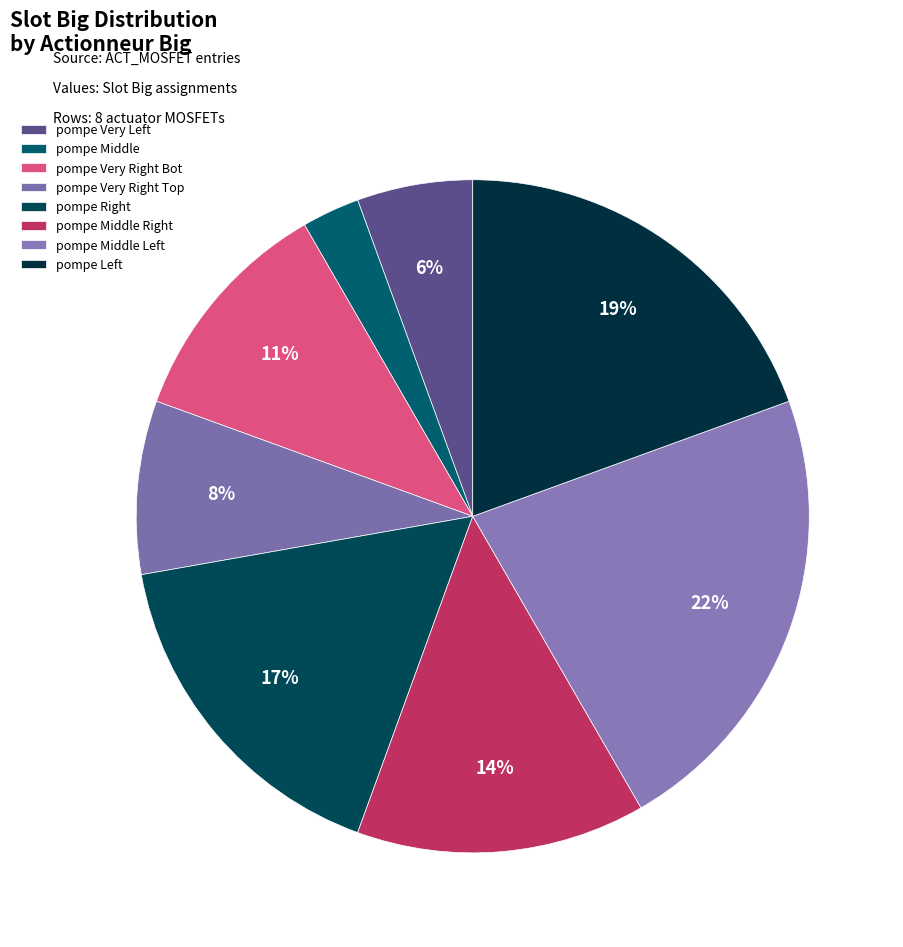

What is the smallest slice in the pie chart?

pompe Middle